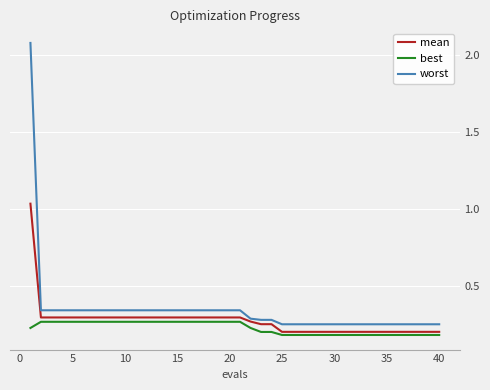

Rank the series by their average value, from highest to lowest.

worst, mean, best